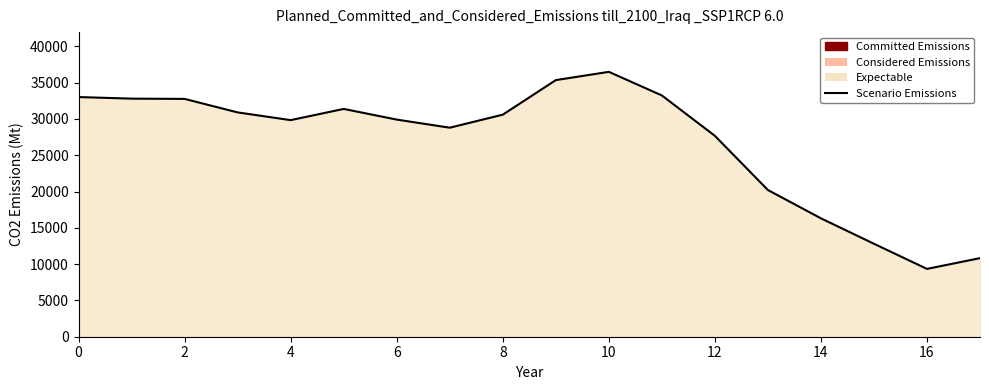

Approximately how many times larger is the value at 15 compared to 16?

1.4